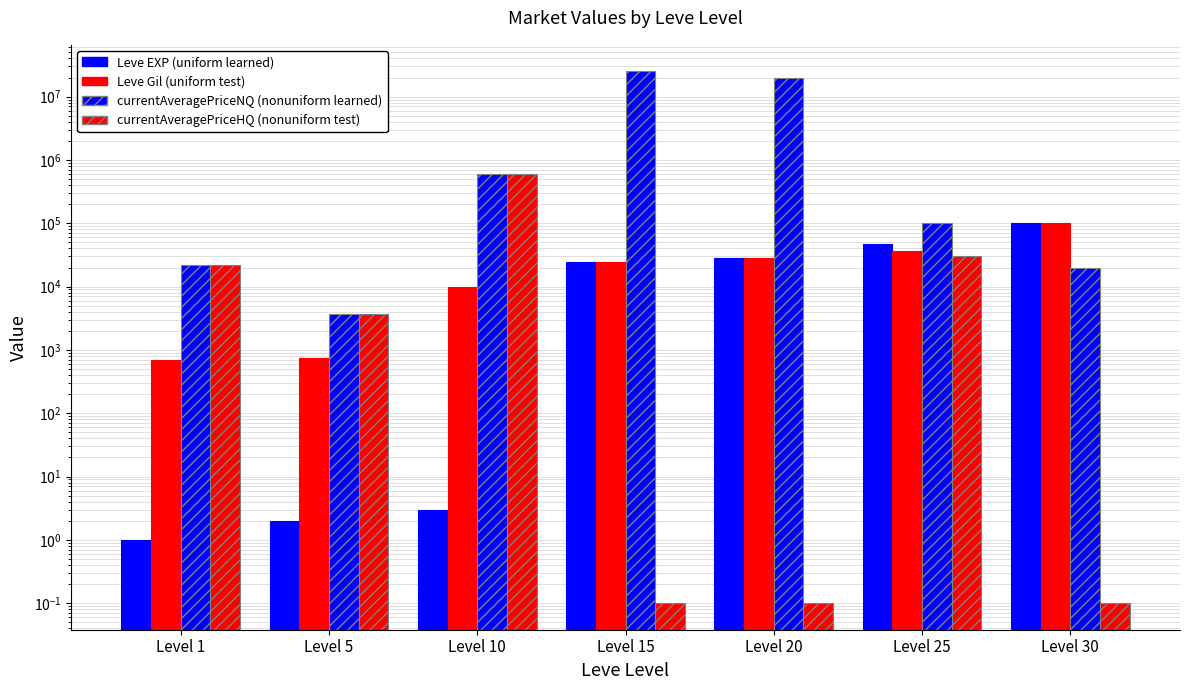

What is the total value across all series at Level 10?

1209993.0